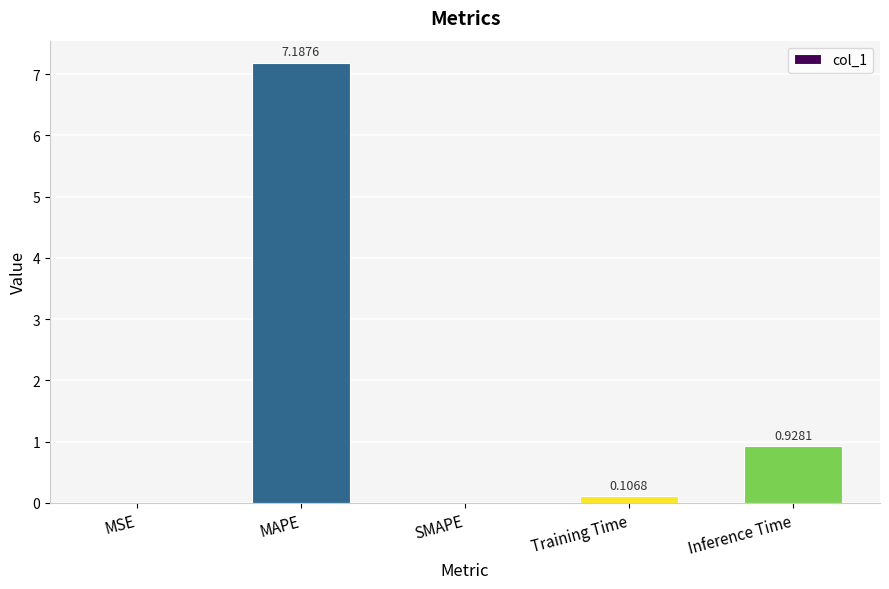

Is it true that the value at MAPE is 2.7?

False